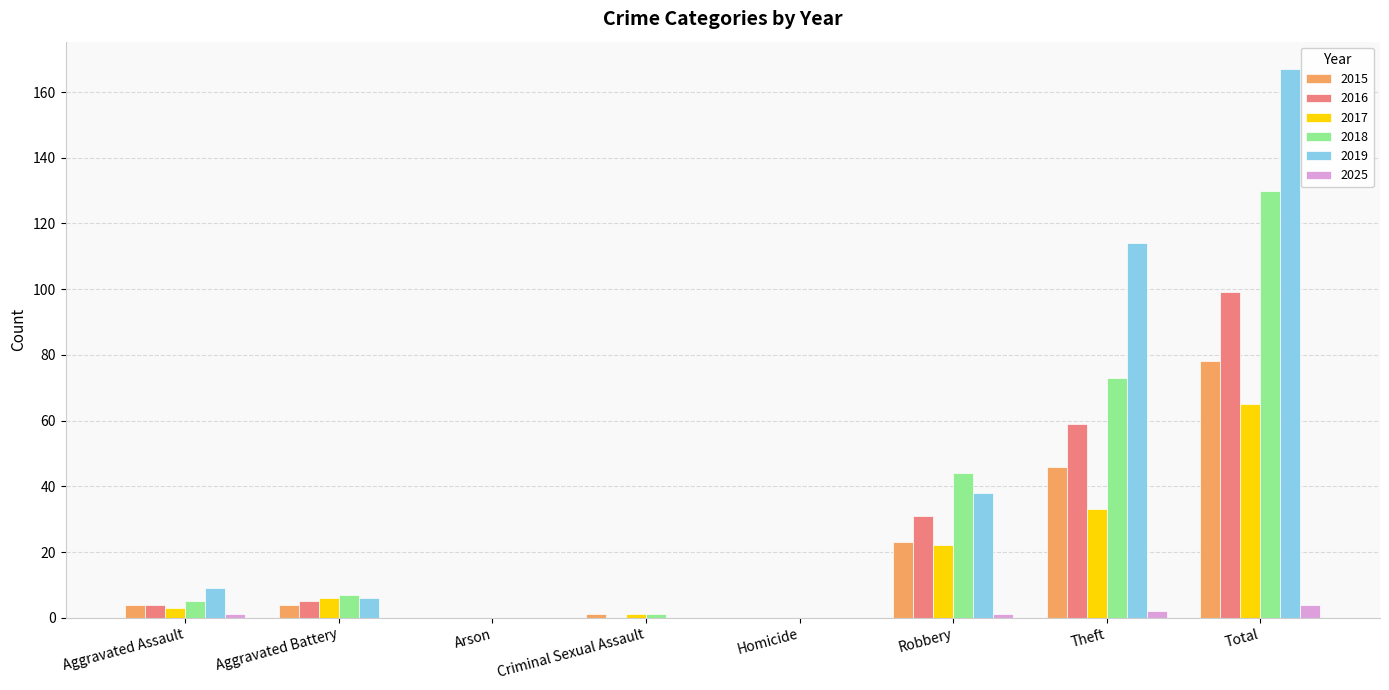

What value does the 2025 series have at Total?

4